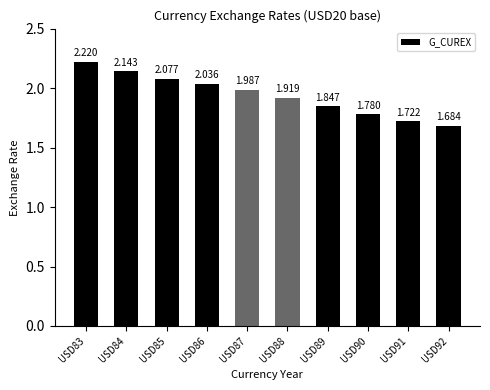

Does the chart contain any negative values?

No